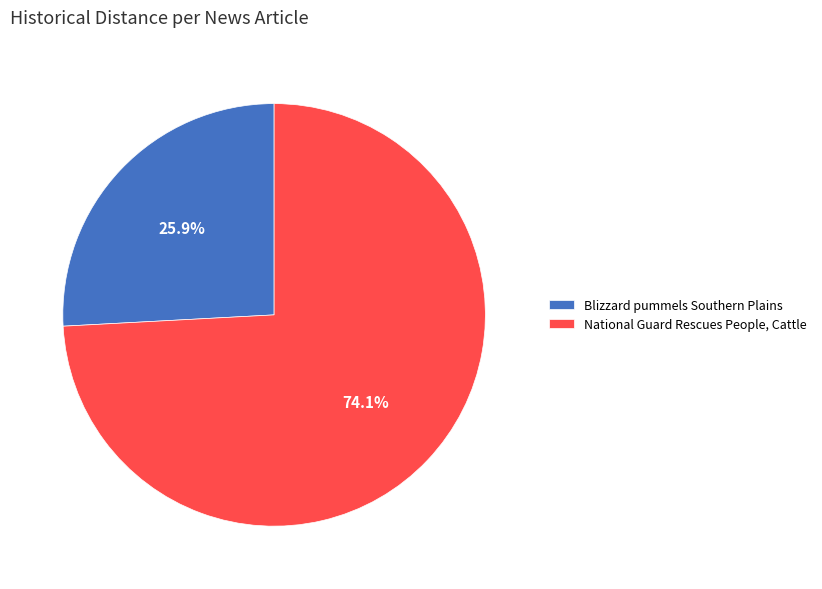

Rank the categories by value from highest to lowest.

National Guard Rescues People, Cattle, Blizzard pummels Southern Plains